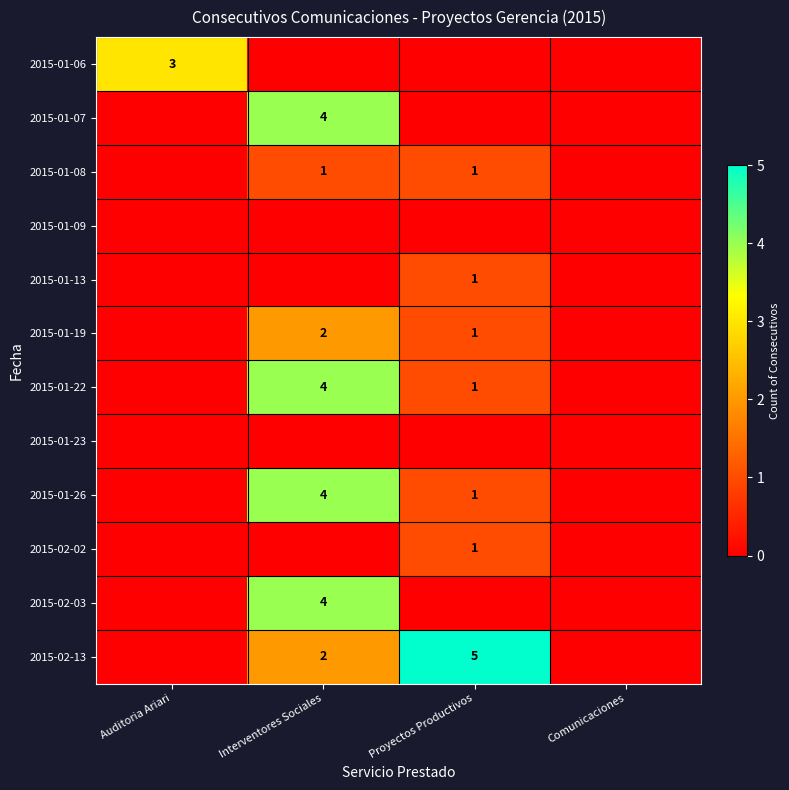

Is it true that 2015-01-19 equals 1 at Proyectos Productivos?

True